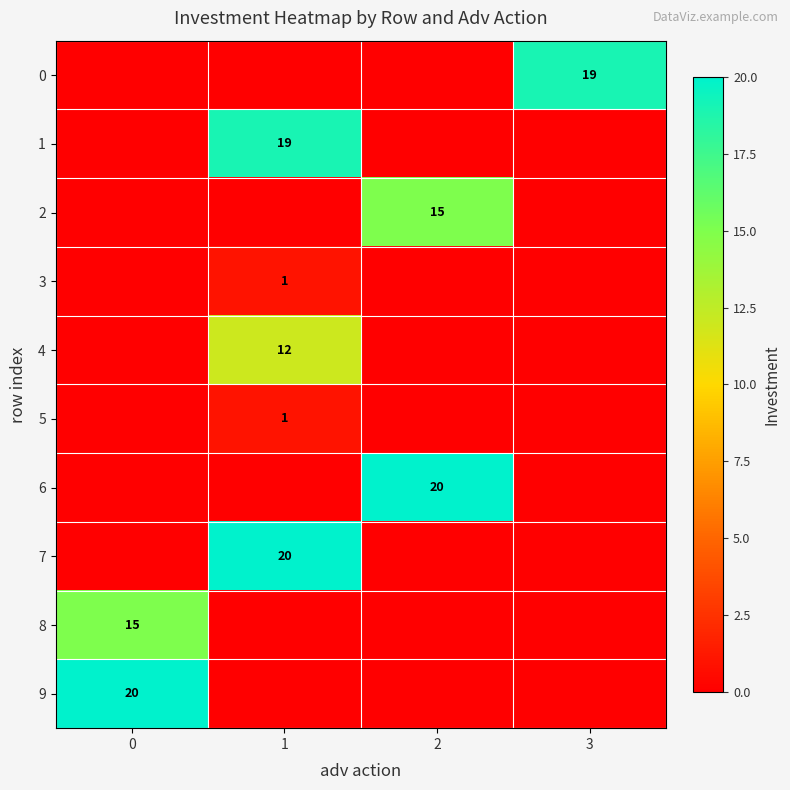

True or false: 1 has a value of 11 at 1.

False